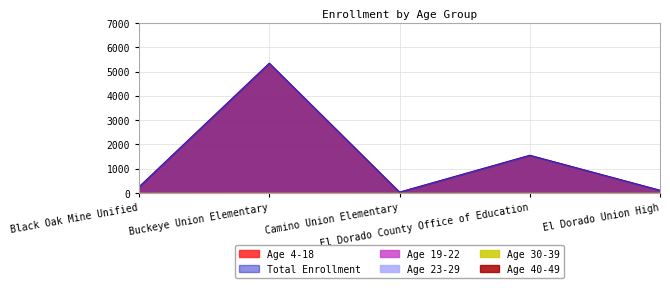

List the series in order of their peak value, highest first.

Total Enrollment, Age 4-18, Age 19-22, Age 23-29, Age 30-39, Age 40-49